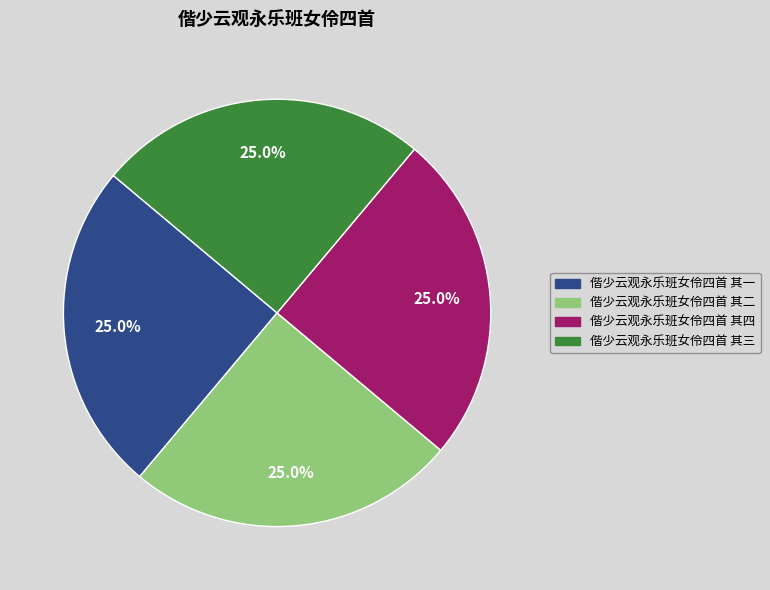

To the nearest percent, what percentage of the pie is 偕少云观永乐班女伶四首 其四?

25%